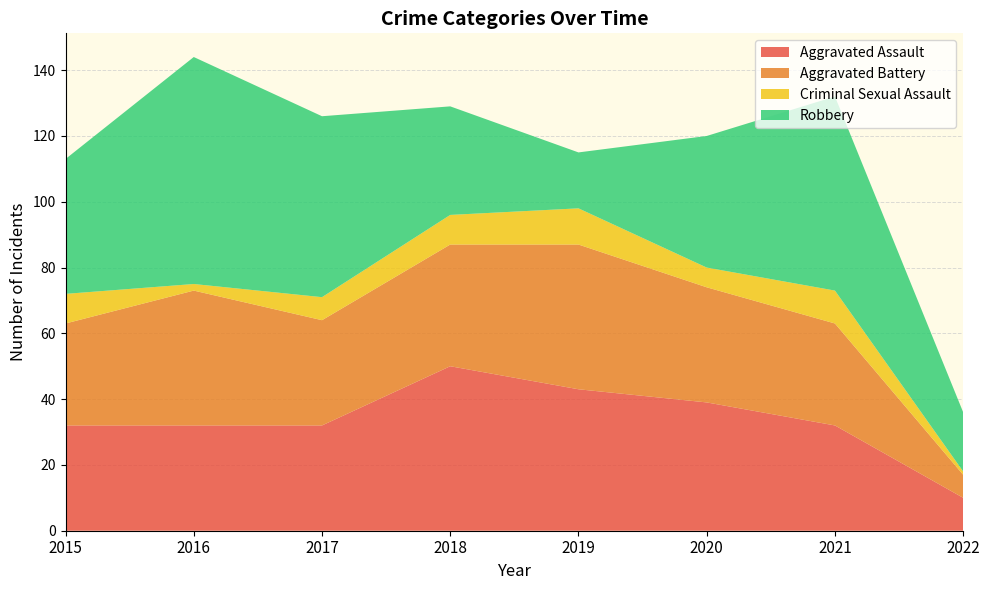

Reading left to right, extract all data points from this chart.

Aggravated Assault: 32	32	32	50	43	39	32	10
Aggravated Battery: 31	41	32	37	44	35	31	7
Criminal Sexual Assault: 9	2	7	9	11	6	10	1
Robbery: 41	69	55	33	17	40	59	18